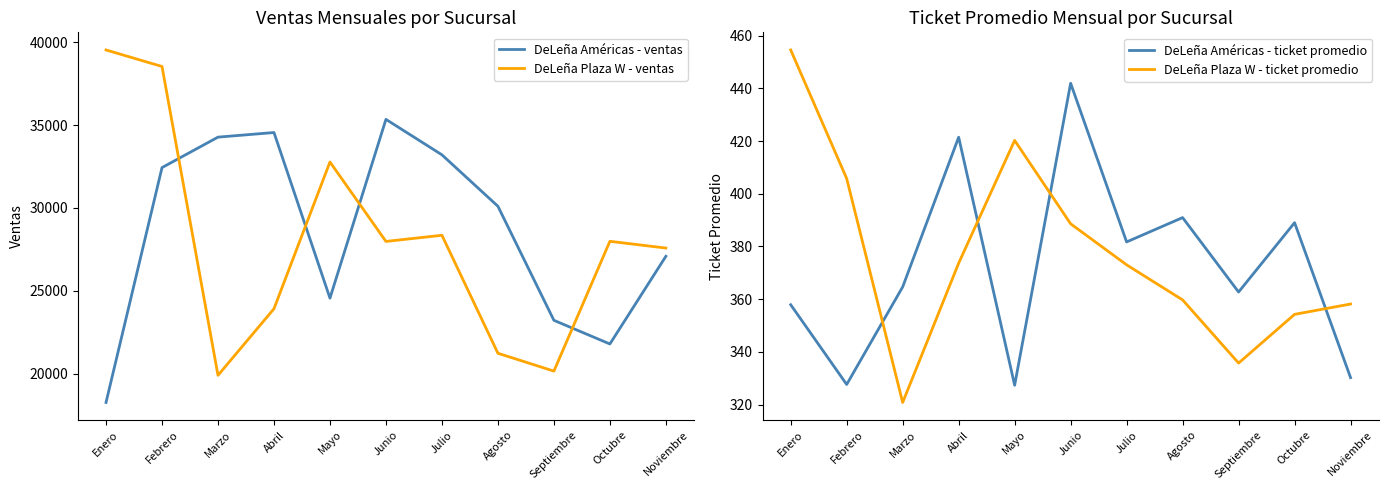

What is the lowest value of the DeLeña Plaza W - ventas series?

19892